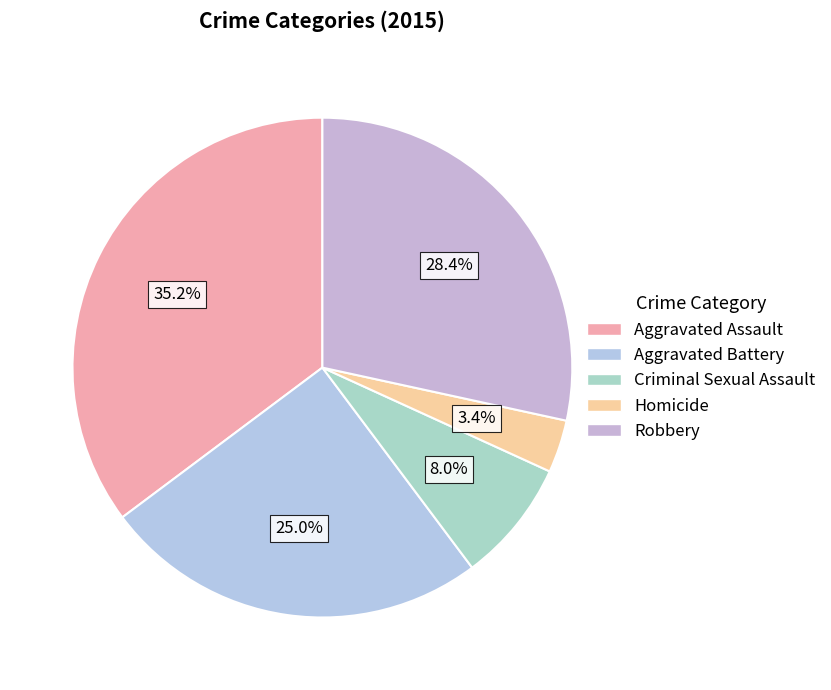

To the nearest percent, what percentage of the pie is Criminal Sexual Assault?

8%